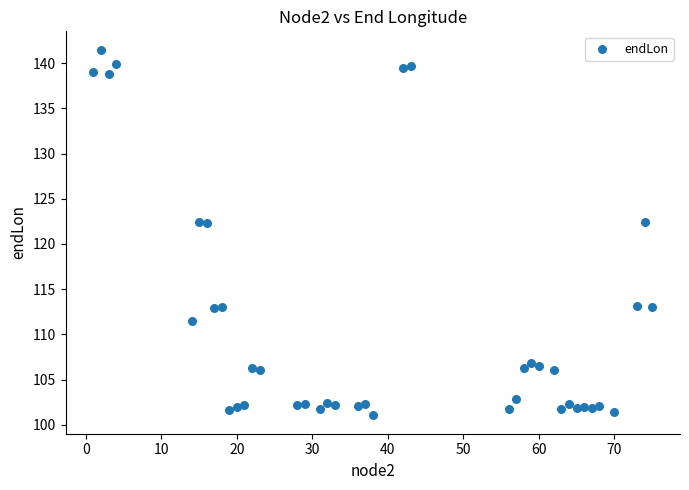

What is the range of Y values (max minus min)?

40.5